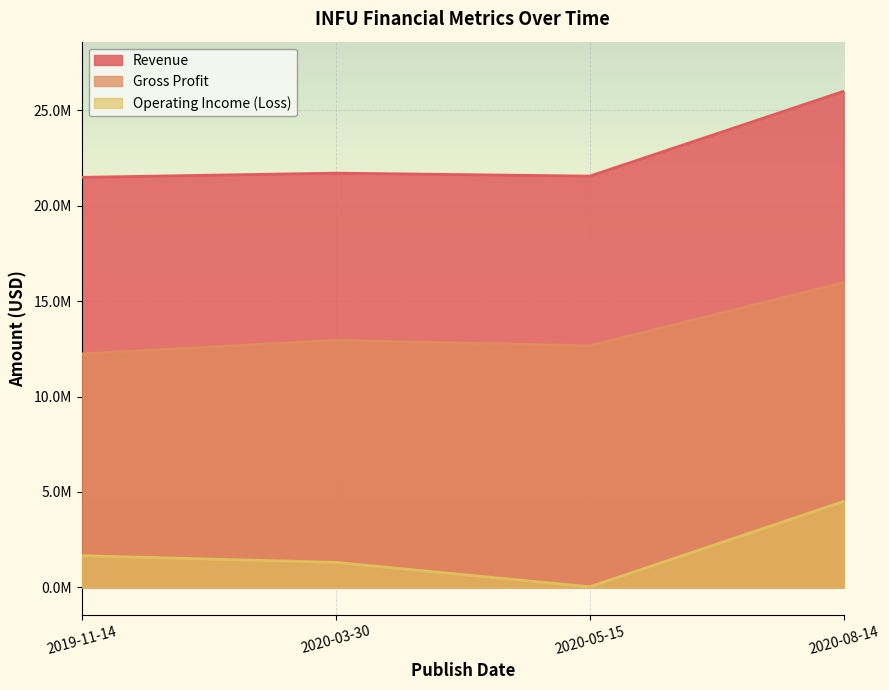

Between 2019-11-14 and 2020-08-14, which is larger?

2020-08-14